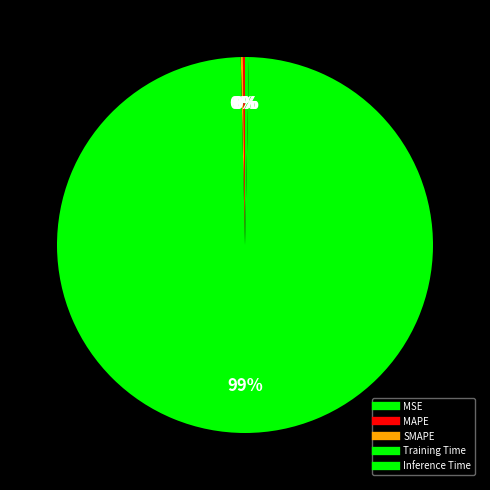

How many slices are in this pie chart?

5